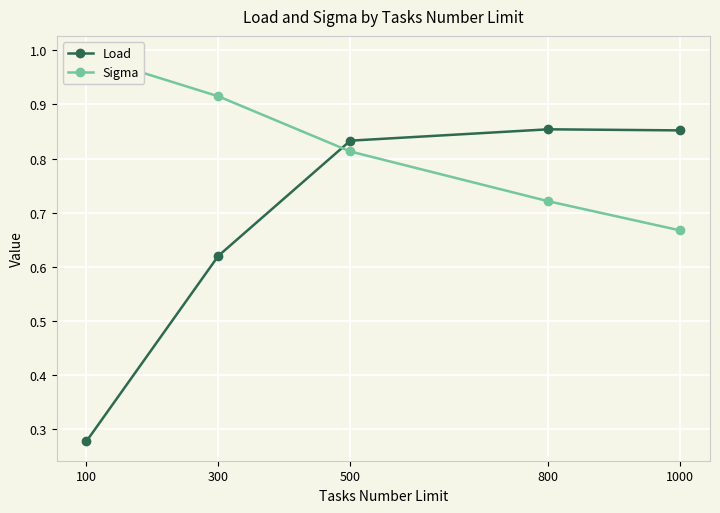

Is it true that Load equals 0.2 at 300?

False